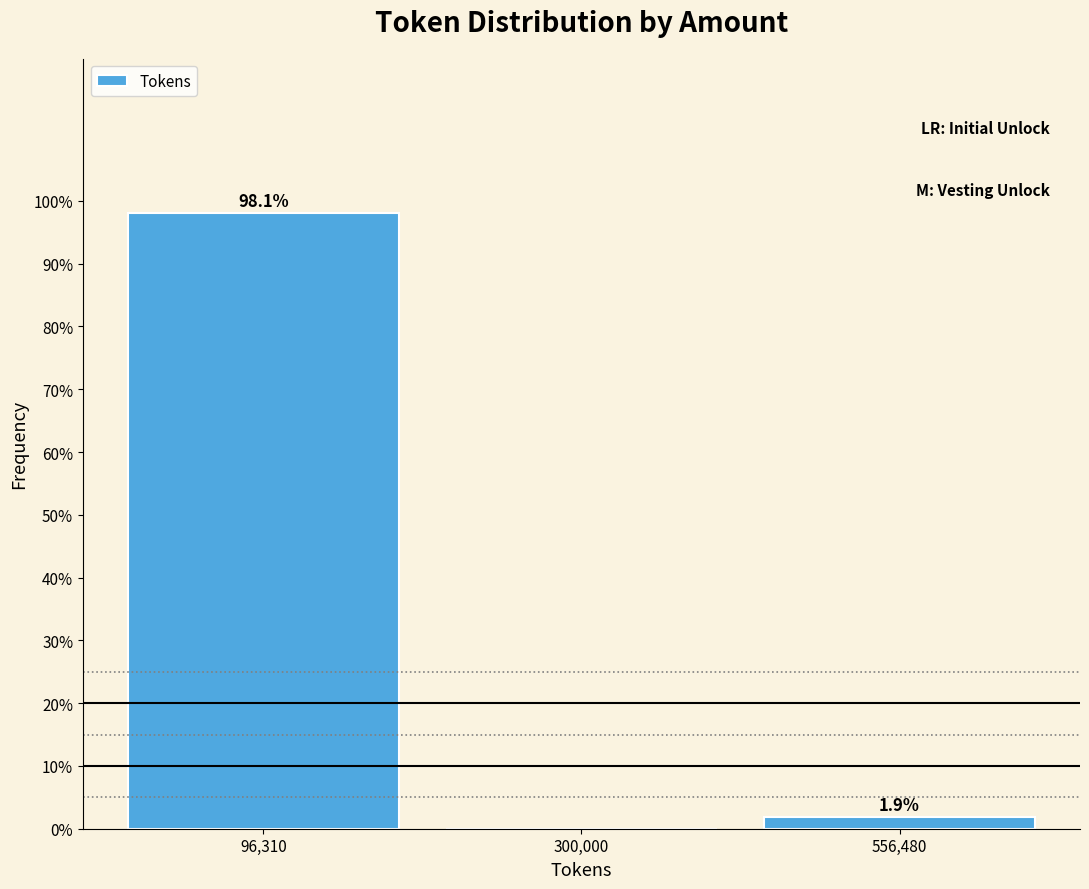

Reading left to right, list all the values displayed in this chart.

96,310=98.1	300,000=0.0	556,480=1.9